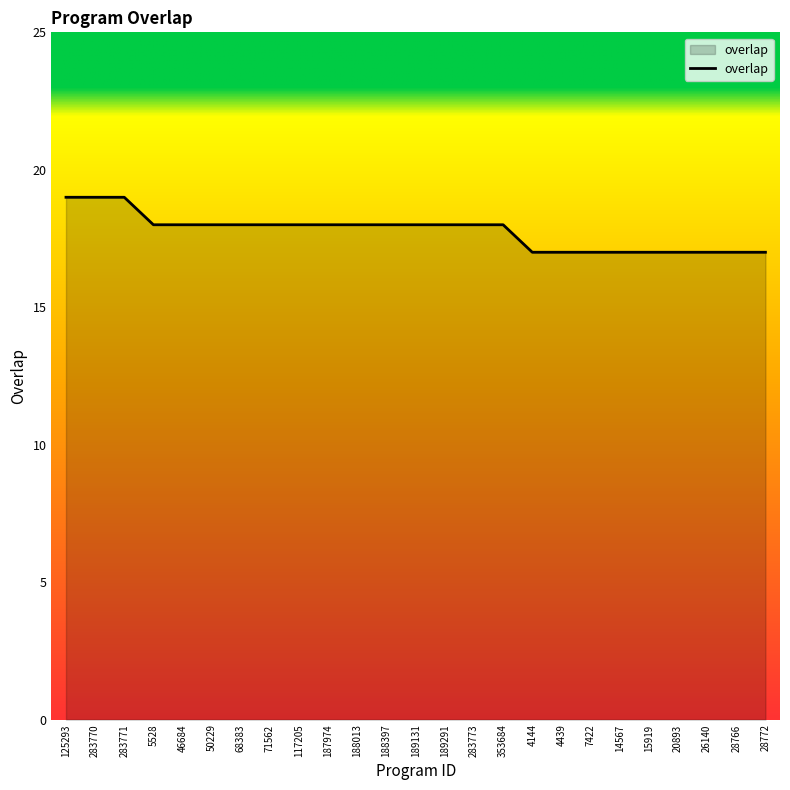

What position from the left is 188013?

11